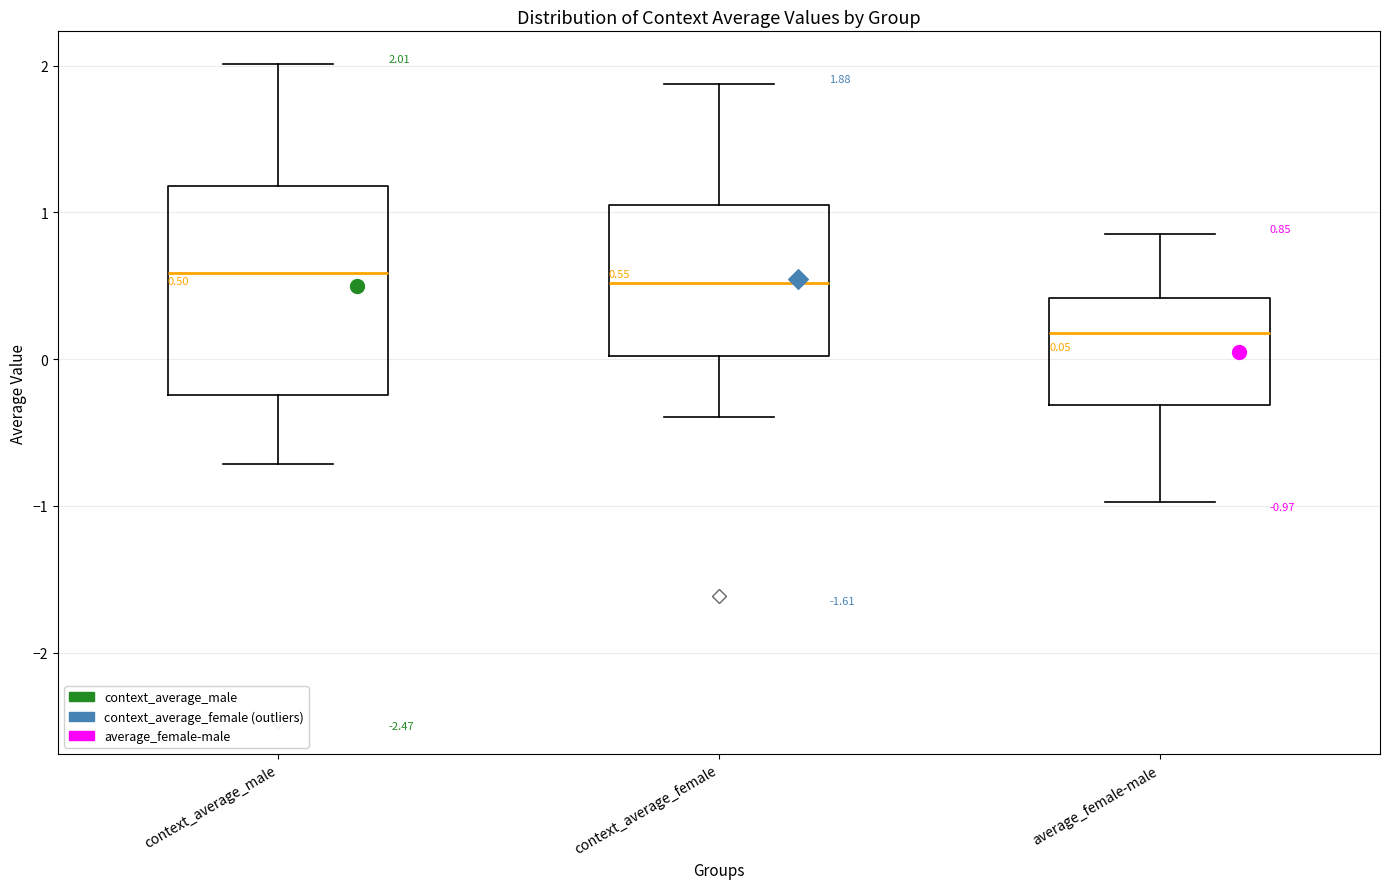

Comparing the boxes themselves (not the whiskers), which one is the tallest?

context_average_male